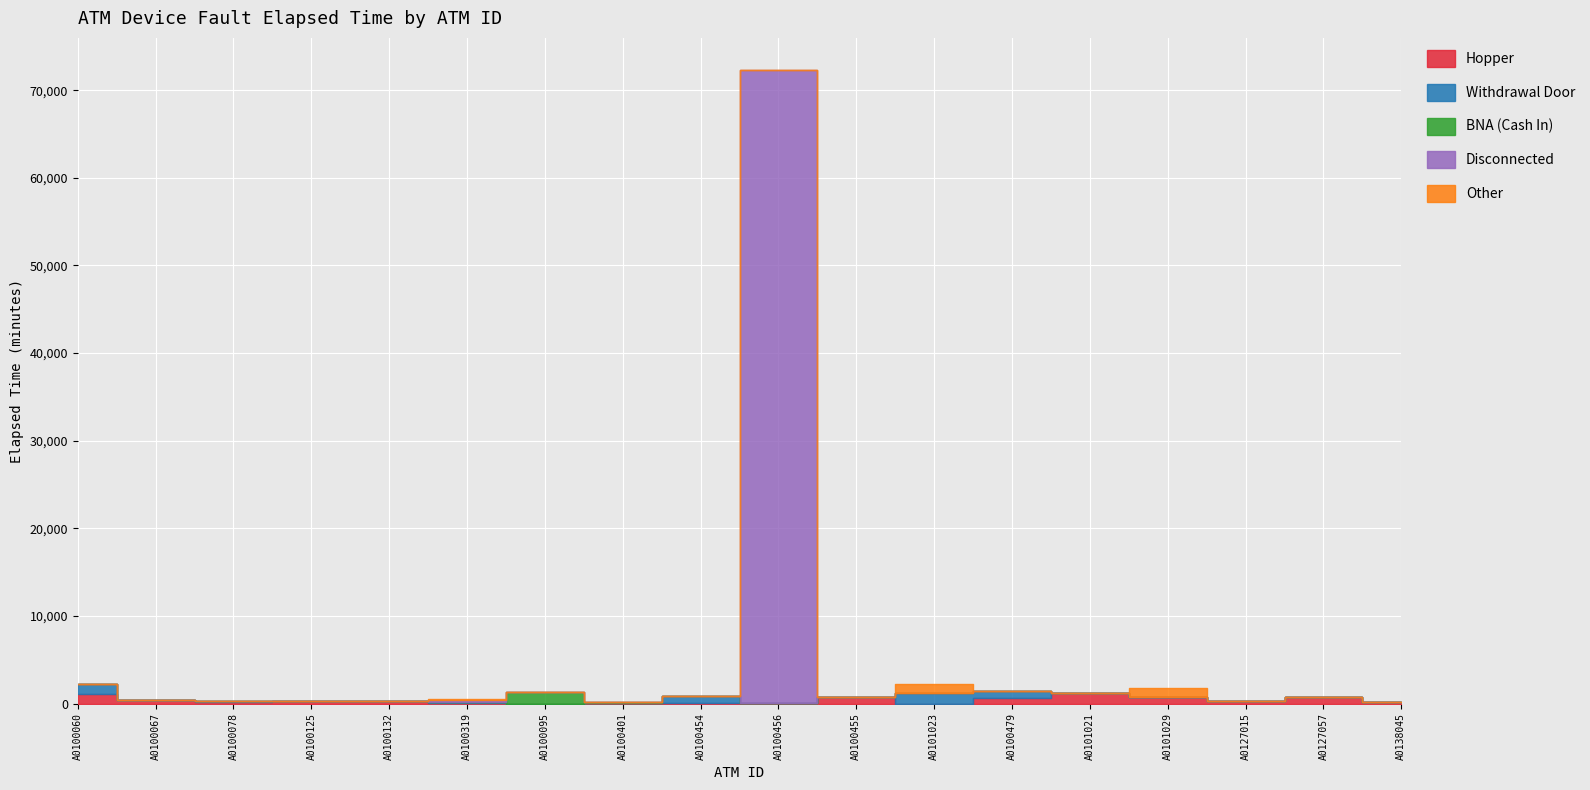

Which series has the widest spread of values?

Disconnected